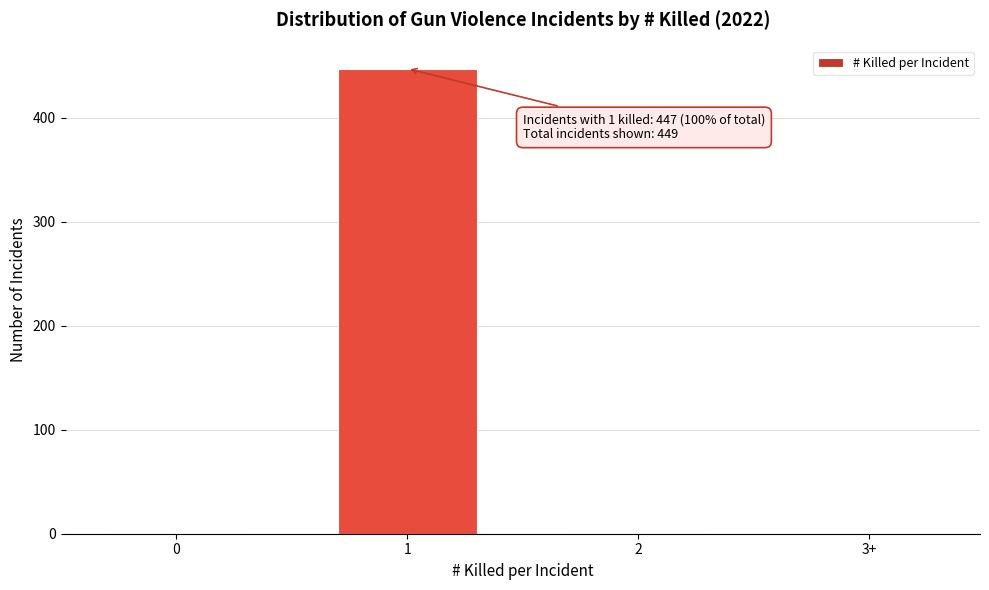

What is the maximum value shown in the chart?

447